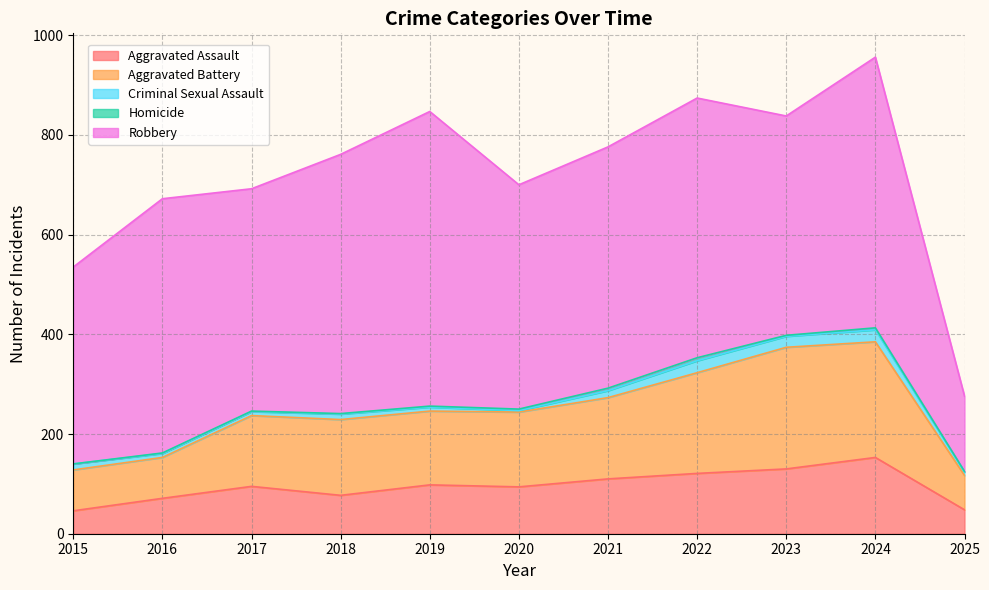

What is the sum of the Homicide values at 2019 and 2024?

6